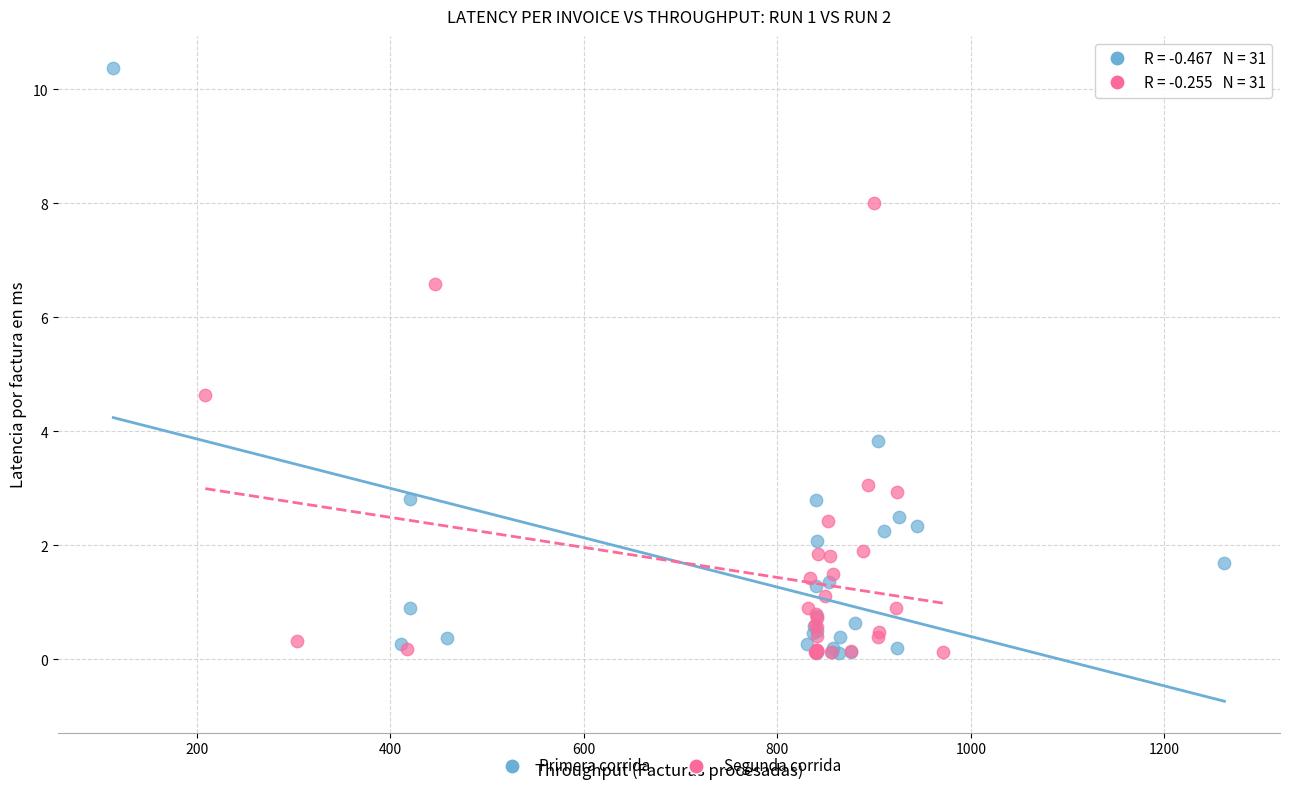

Which series reaches the maximum Y coordinate?

Primera corrida